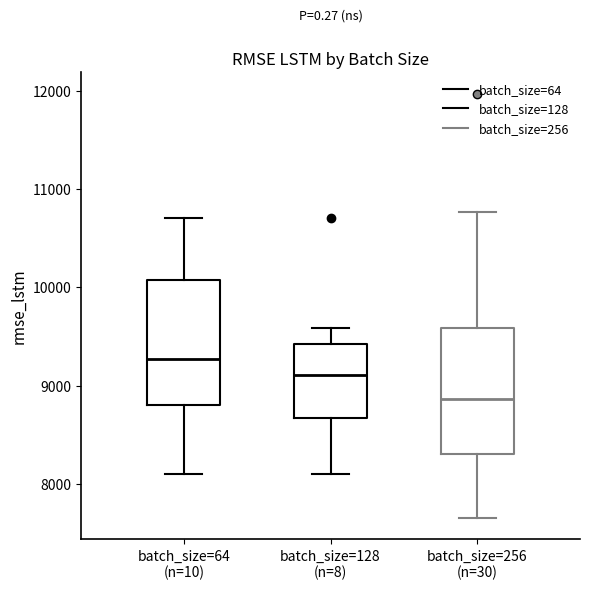

Reading left to right, read every box against the y-axis: the position of its median line, the range the box covers, and the ends of its whiskers. The values are not printed on the chart, so give them approximately, as read against the axis.

batch_size=64 (n=10): median 9300, box 8800 to 10100, whiskers 8100 to 10700
batch_size=128 (n=8): median 9100, box 8700 to 9400, whiskers 8100 to 9600
batch_size=256 (n=30): median 8900, box 8300 to 9600, whiskers 7600 to 10800